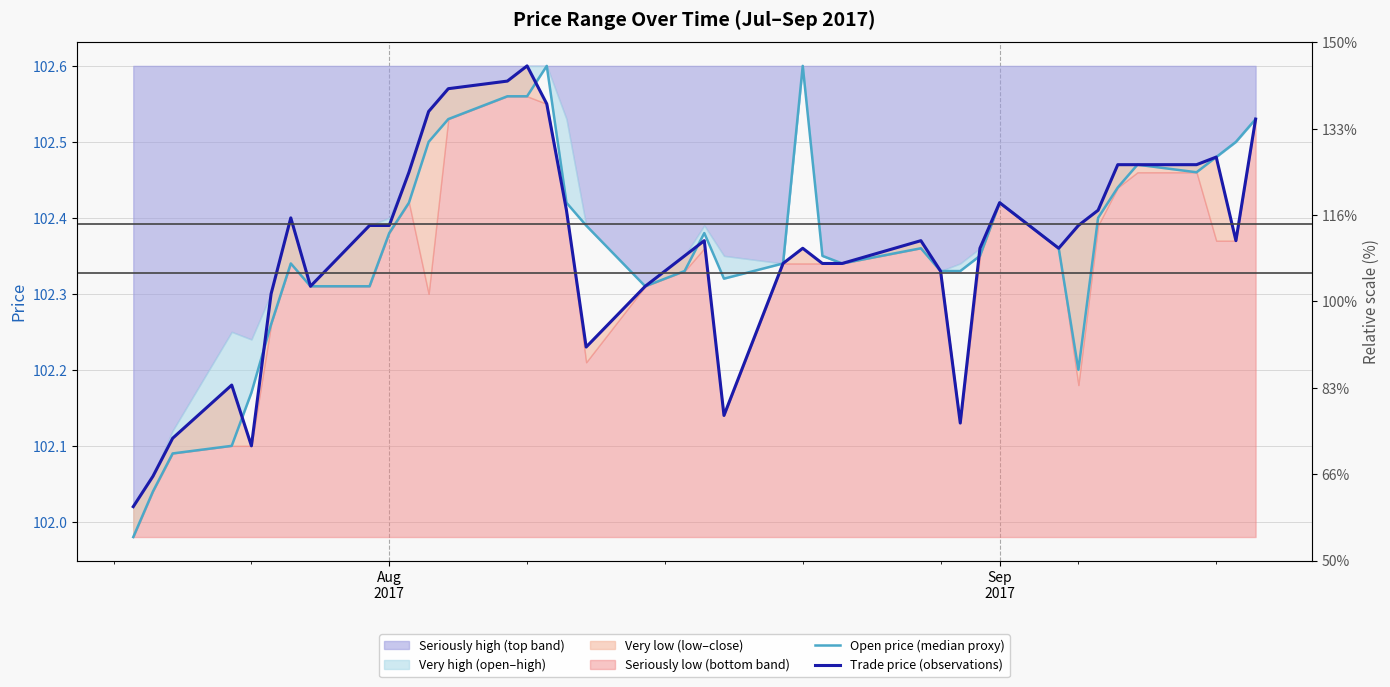

What is the minimum value for Open price (median proxy)?

102.0